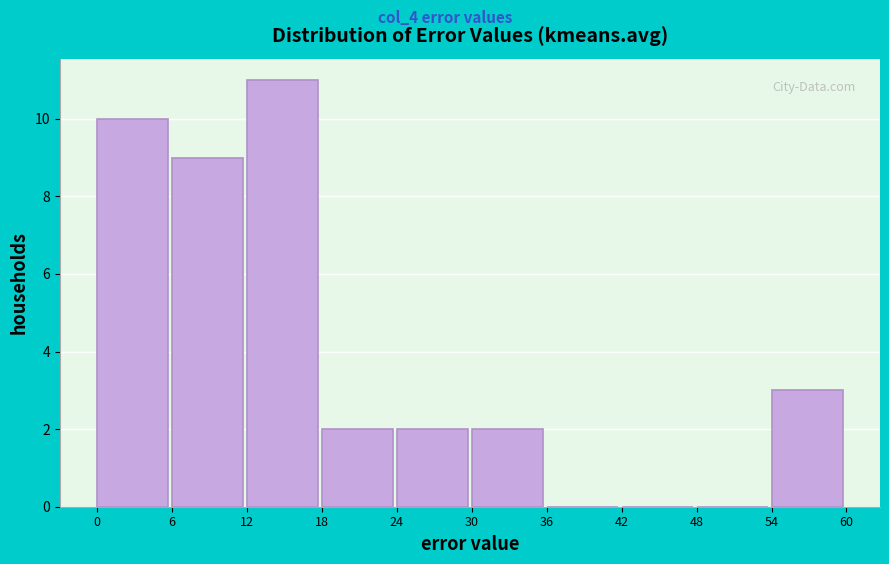

What is the height of the bar covering 12 to 18 on the x-axis? The values are not printed on the chart, so give them approximately, as read against the axis.

11